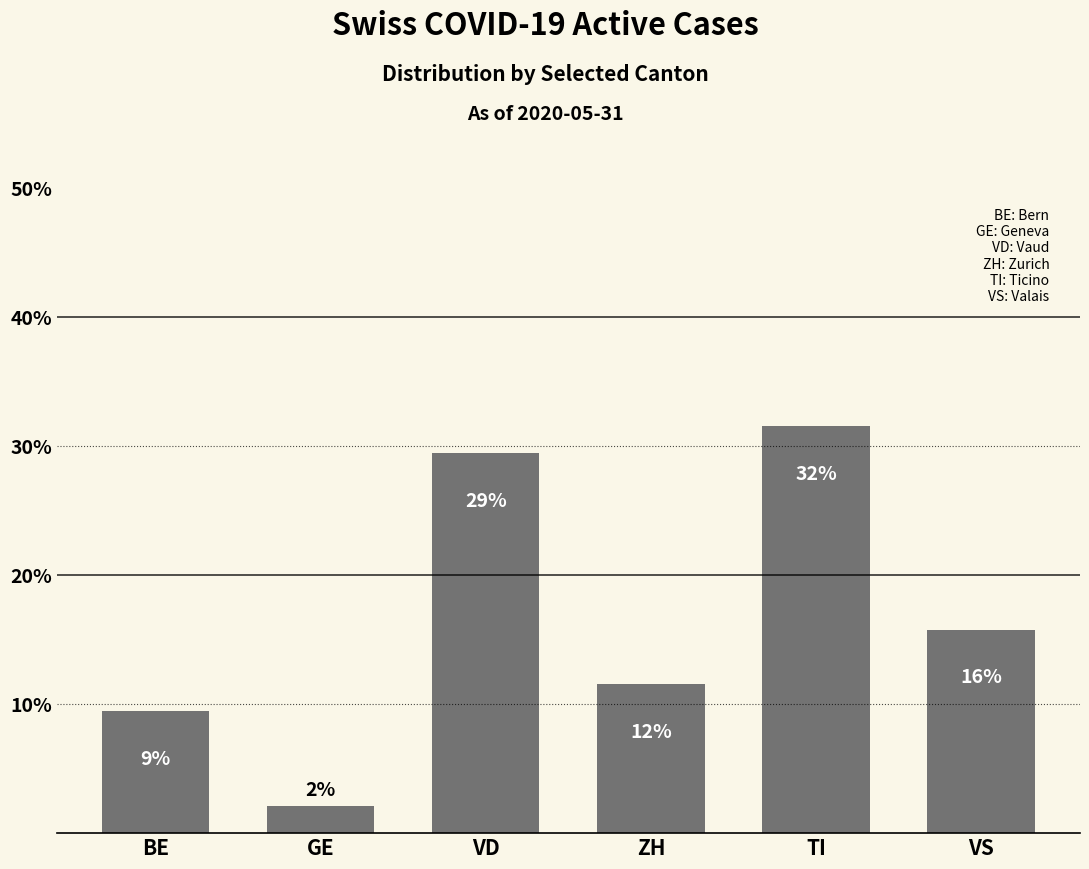

Are the bars horizontal?

No